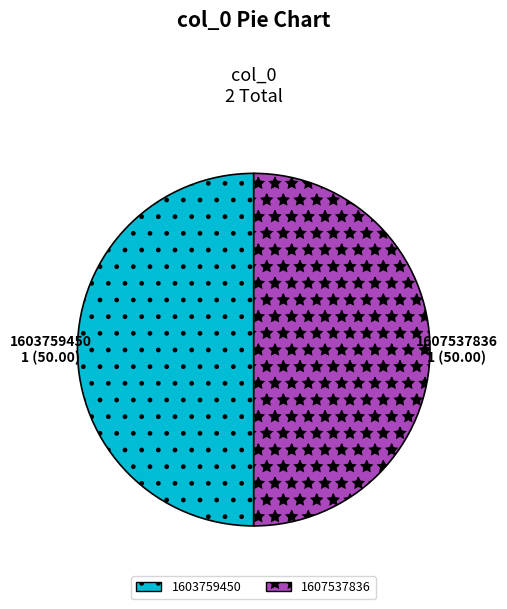

Is it true that 1607537836 is 38% of the pie?

False